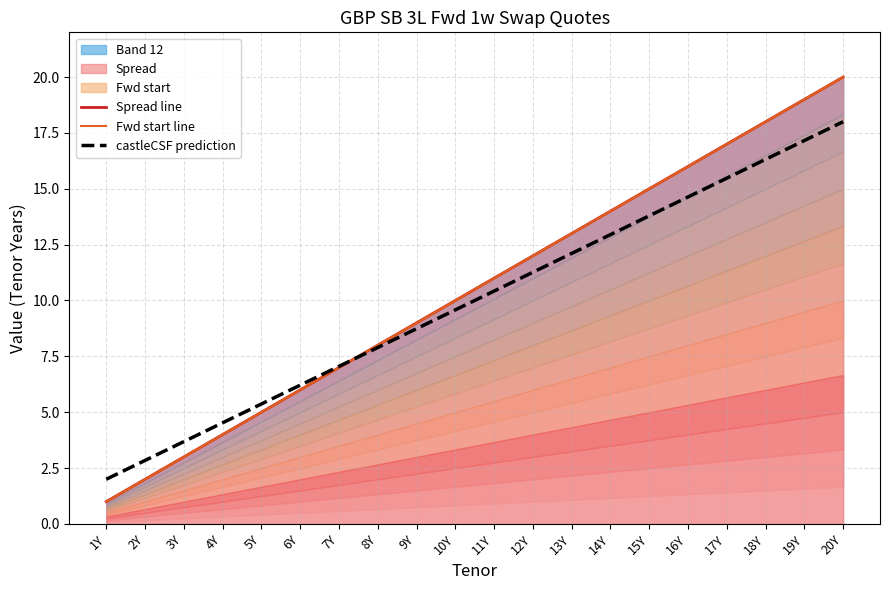

What is the difference between the maximum and minimum values in the Spread line series?

19.0